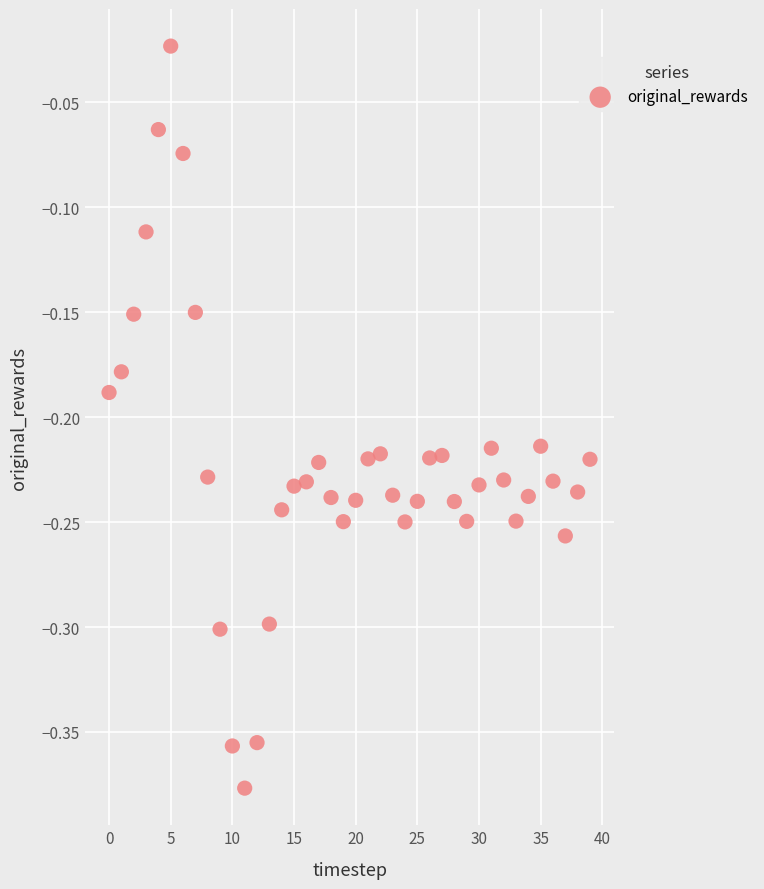

What is the range of Y values (max minus min)?

0.4